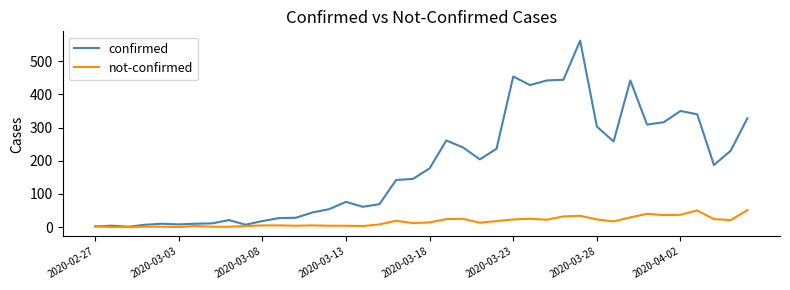

Rank the series by their maximum value, from highest to lowest.

confirmed, not-confirmed